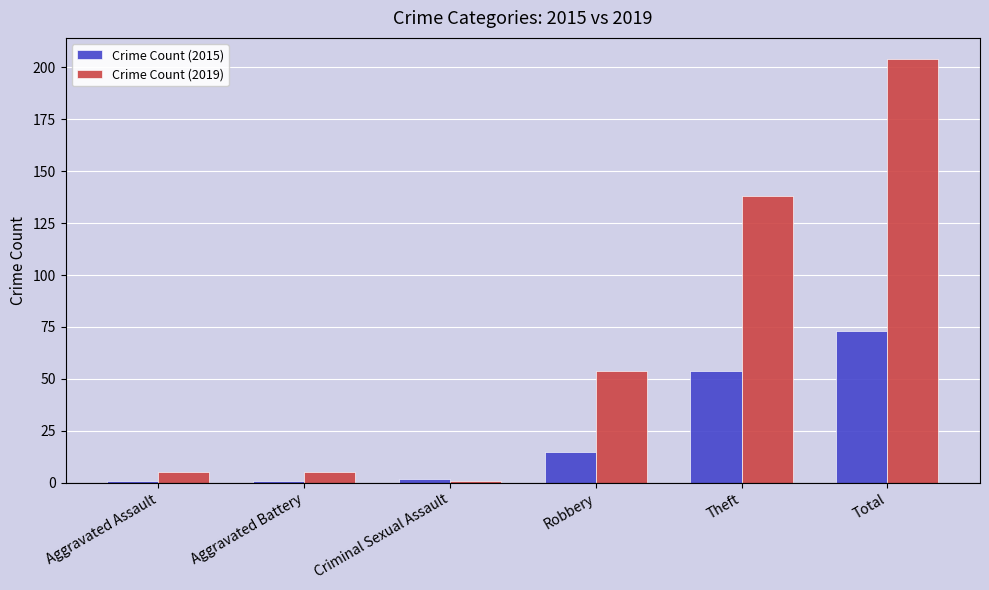

How many categories are shown in the chart?

6